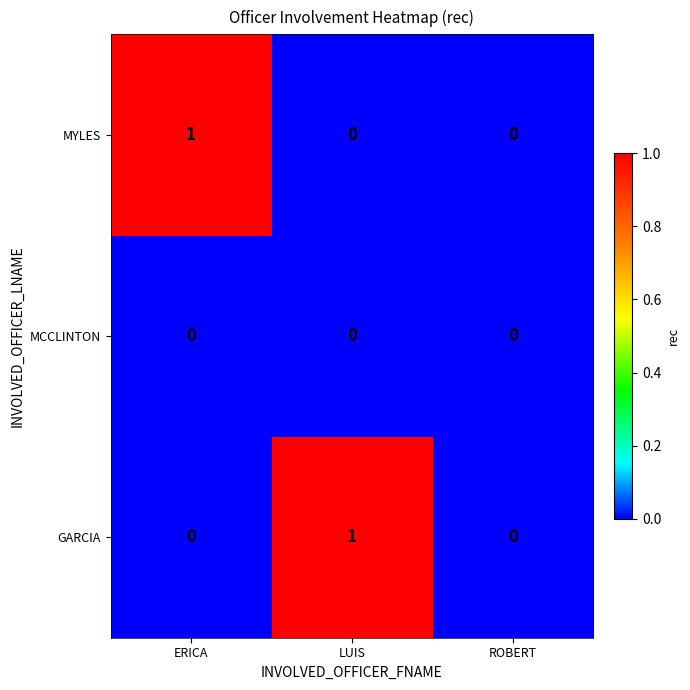

The MCCLINTON series shows 0 at ERICA. True or false?

True